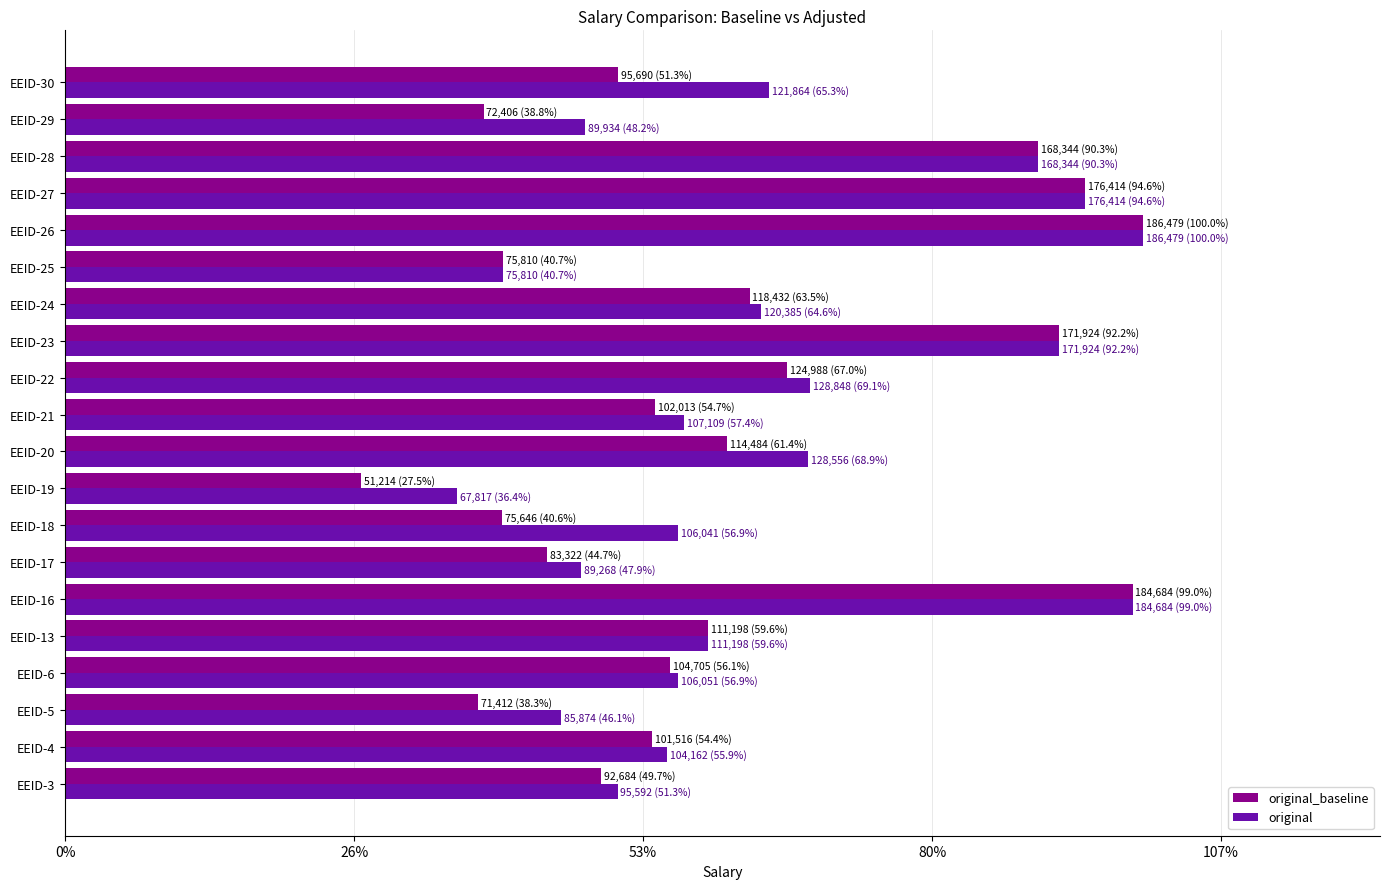

What is the difference between the maximum and minimum values in the original_baseline series?

135265